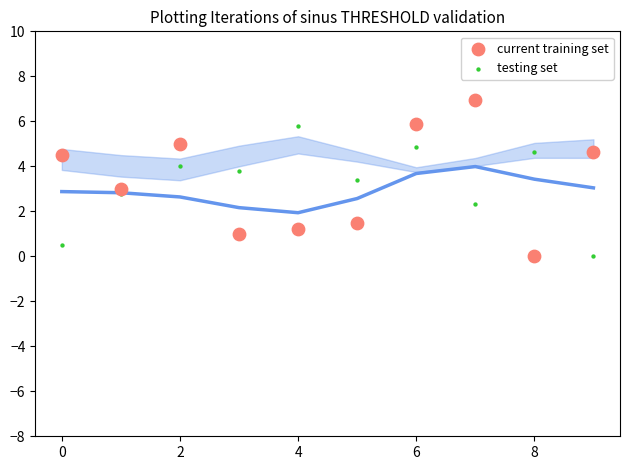

Which series reaches the maximum Y coordinate?

current training set